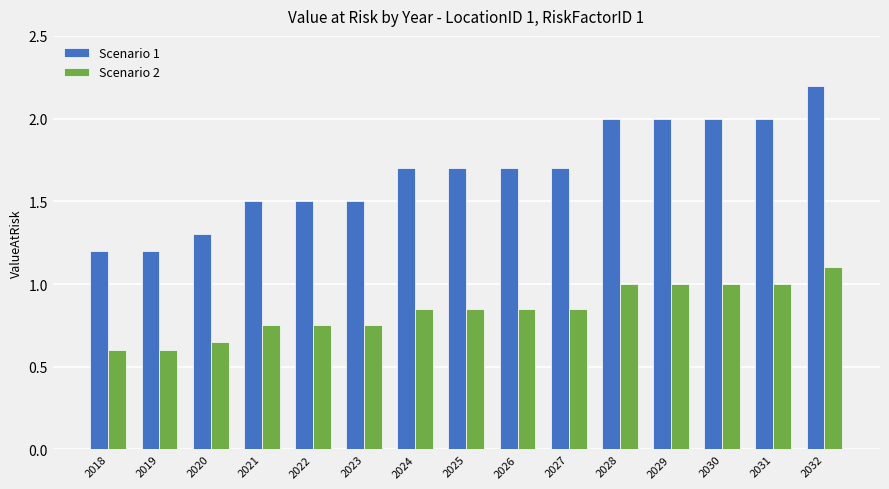

Read the Scenario 1 value at 2030.

2.0